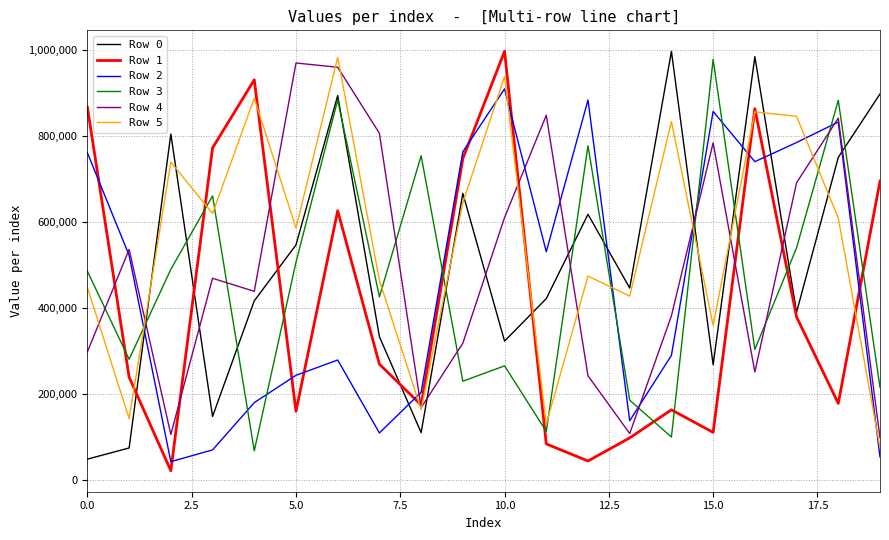

After their last crossing, which series has the higher values: Row 2 or Row 0?

Row 0